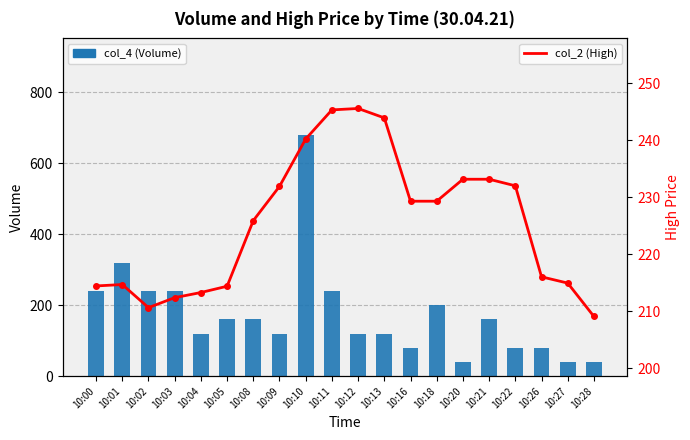

What is the total value across all series at 10:18?

429.3